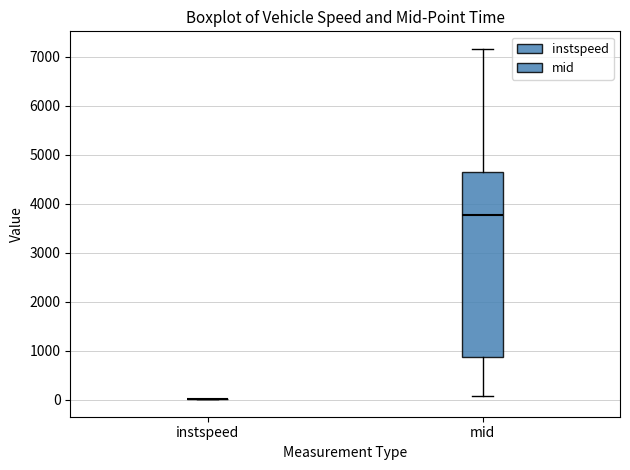

Reading left to right, transcribe this box plot: for each box, give where its median line is, the range the box spans, and where its two whiskers end, as read against the y-axis. The values are not printed on the chart, so give them approximately, as read against the axis.

instspeed: box collapsed to a line at 0, whiskers 0 to 0
mid: median 3800, box 900 to 4700, whiskers 100 to 7200